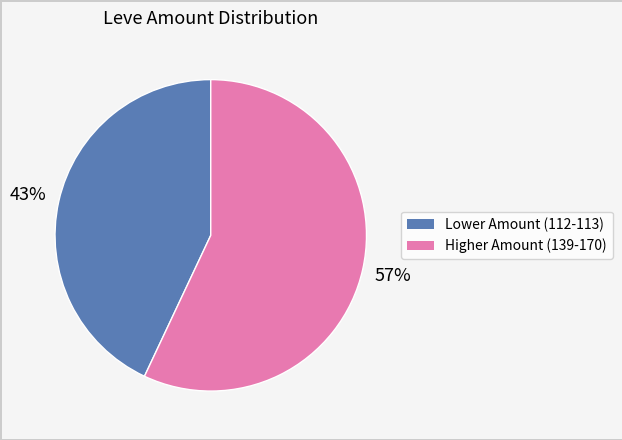

Is there any slice that represents more than half of the pie?

Yes